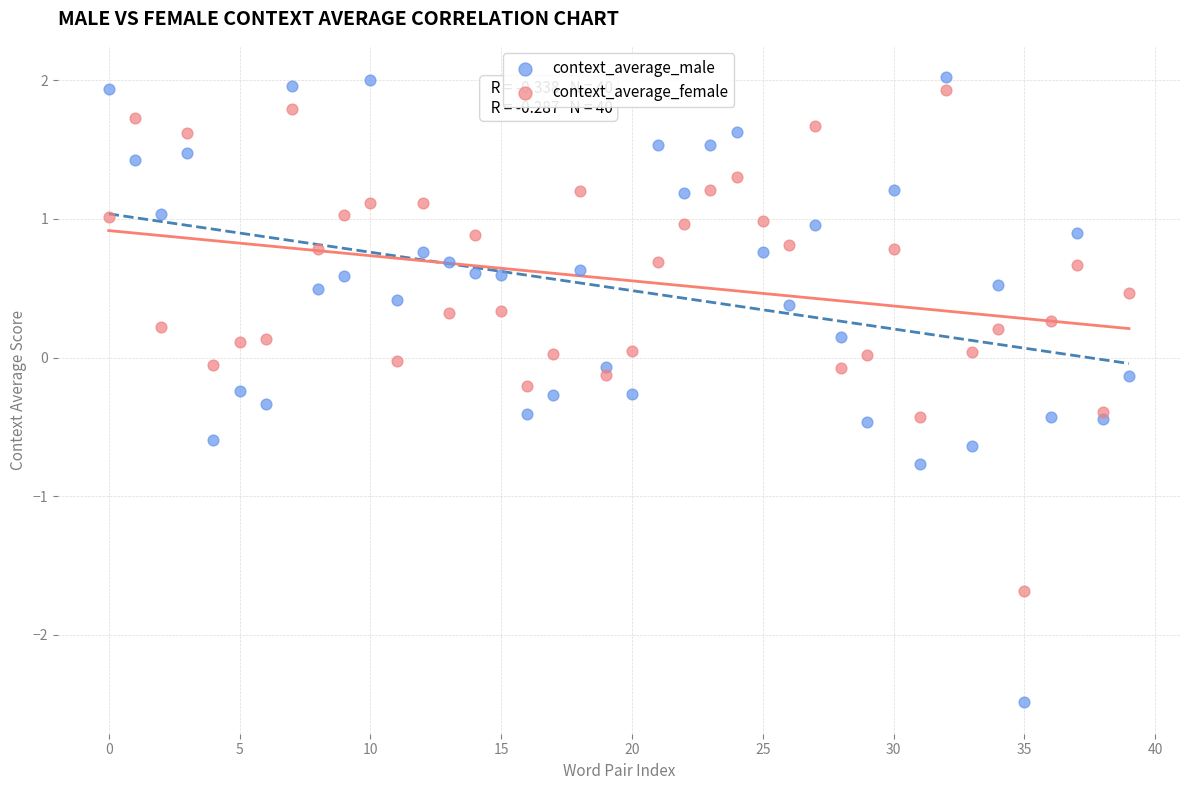

Which series reaches the maximum Y coordinate?

context_average_male